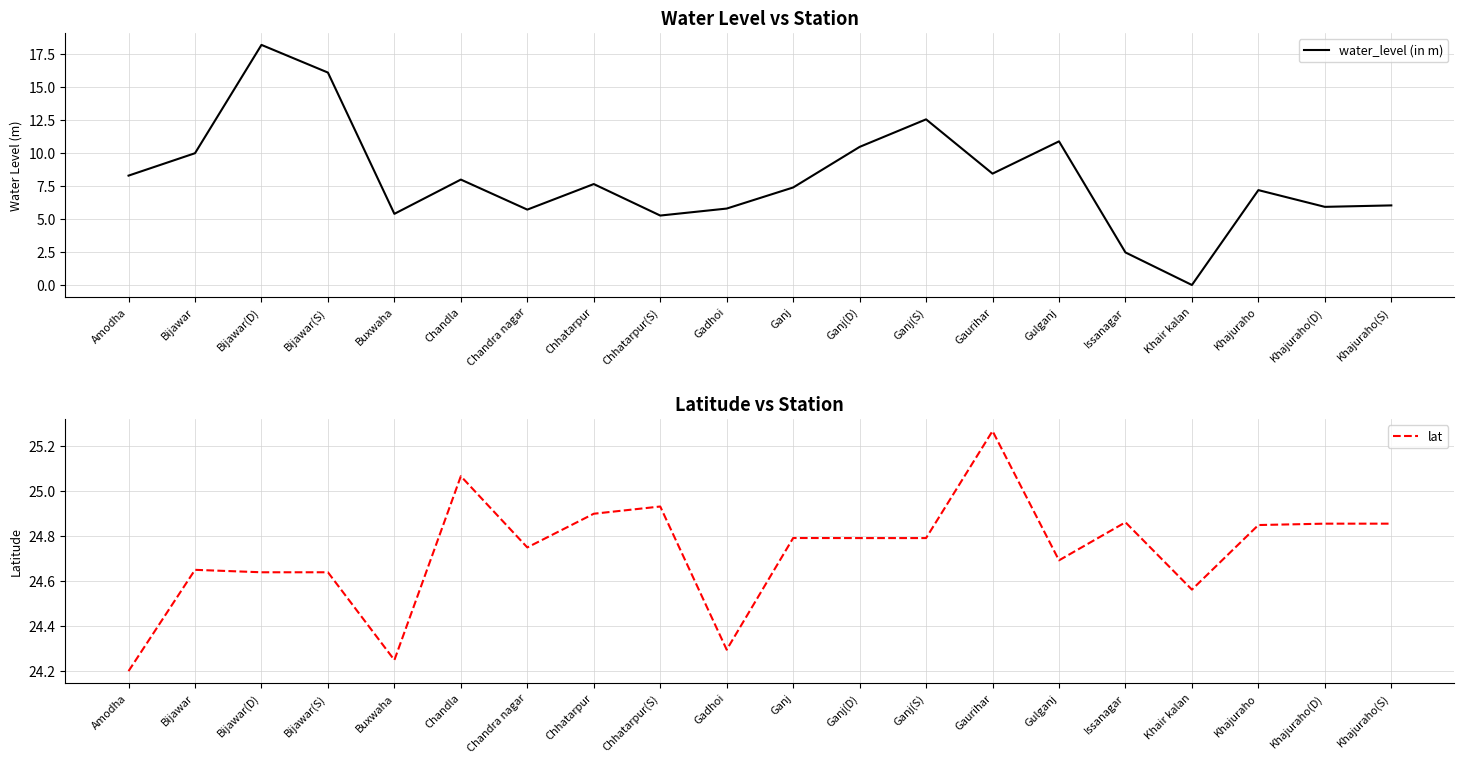

Reading left to right, extract all data points from this chart.

water_level (in m): 8.3	10.0	18.2	16.1	5.4	8.0	5.7	7.7	5.3	5.8	7.4	10.5	12.6	8.4	10.9	2.5	0.0	7.2	5.9	6.0
lat: 24.2	24.7	24.6	24.6	24.2	25.1	24.8	24.9	24.9	24.3	24.8	24.8	24.8	25.3	24.7	24.9	24.6	24.8	24.9	24.9